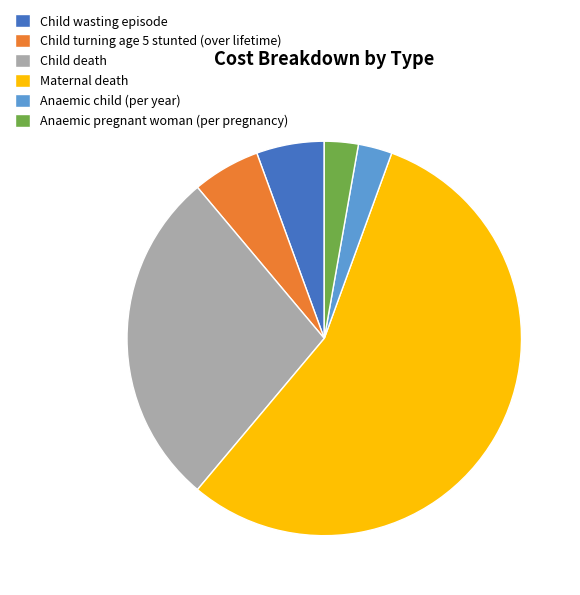

Do Anaemic pregnant woman (per pregnancy) and Child turning age 5 stunted (over lifetime) together represent more than half of the pie?

No